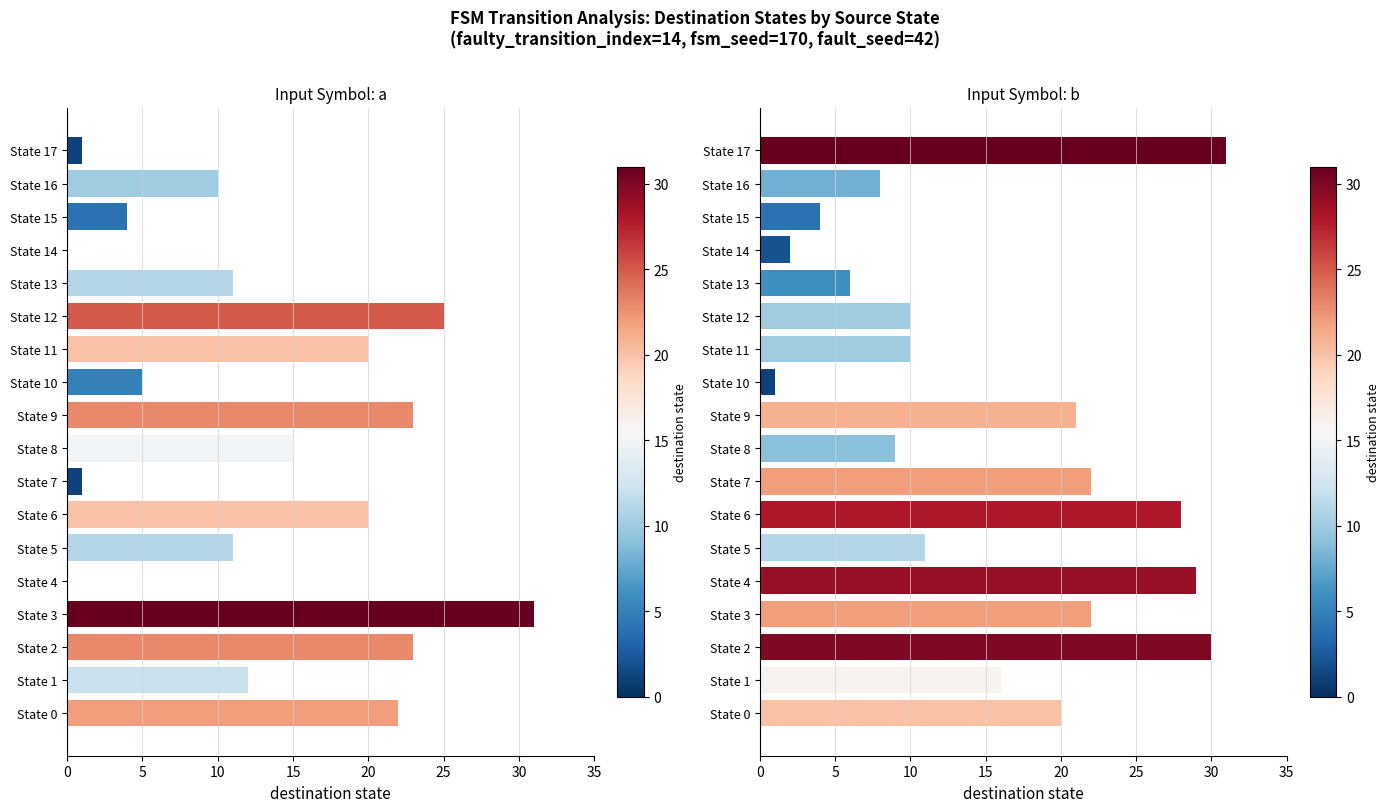

What is the total value across all series at State 9?

44